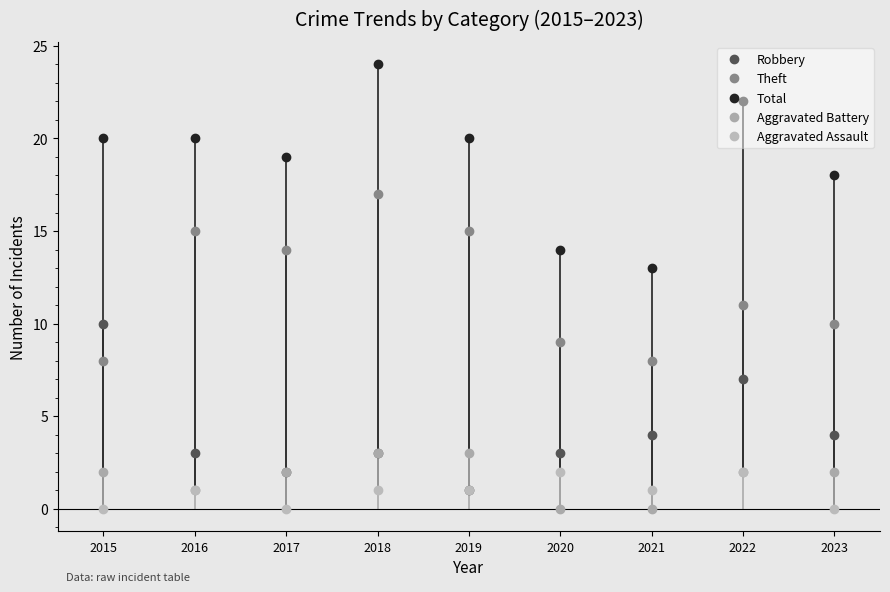

Which label corresponds to the smallest value in the chart?

2020